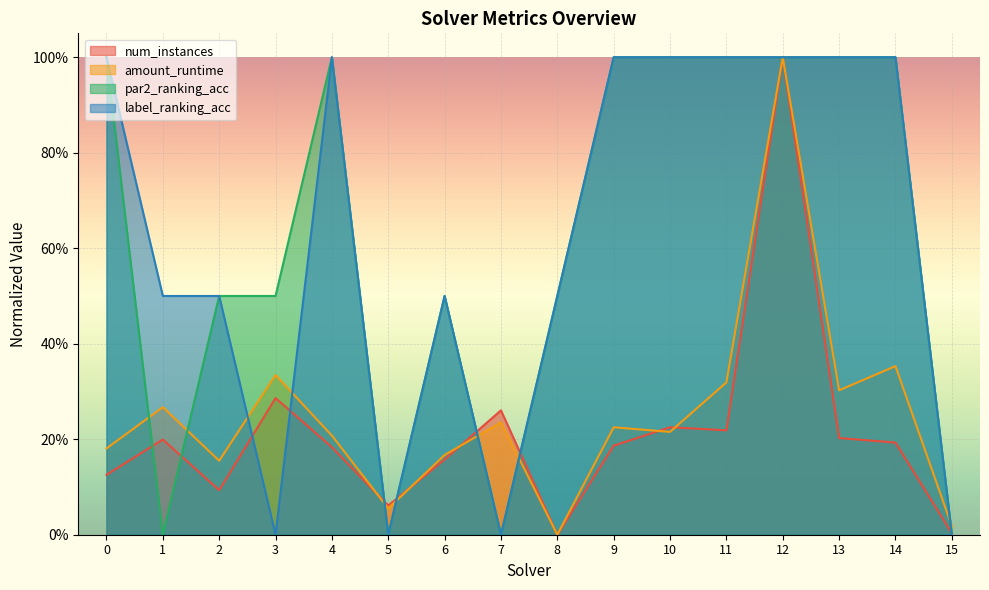

Where is the first local maximum for num_instances?

1